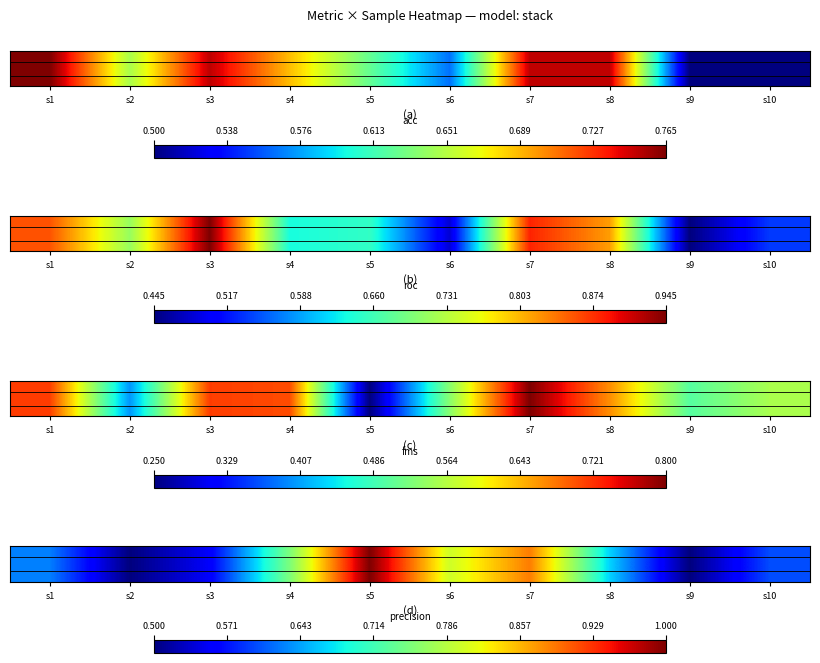

What is the difference between the second highest and minimum values?

0.4